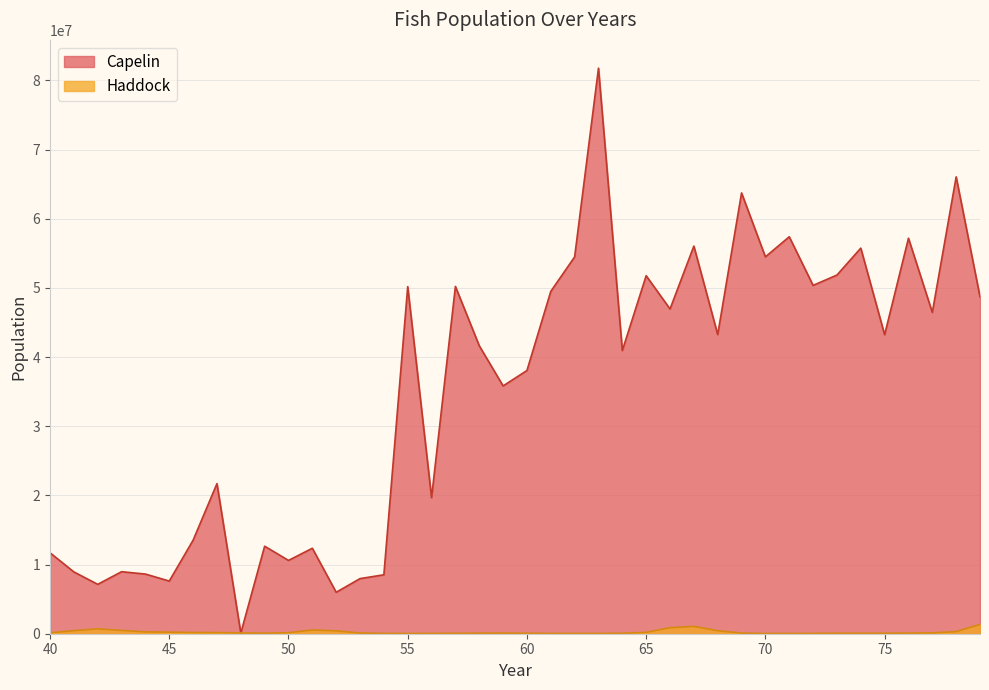

Which series has the largest total across all categories?

Capelin